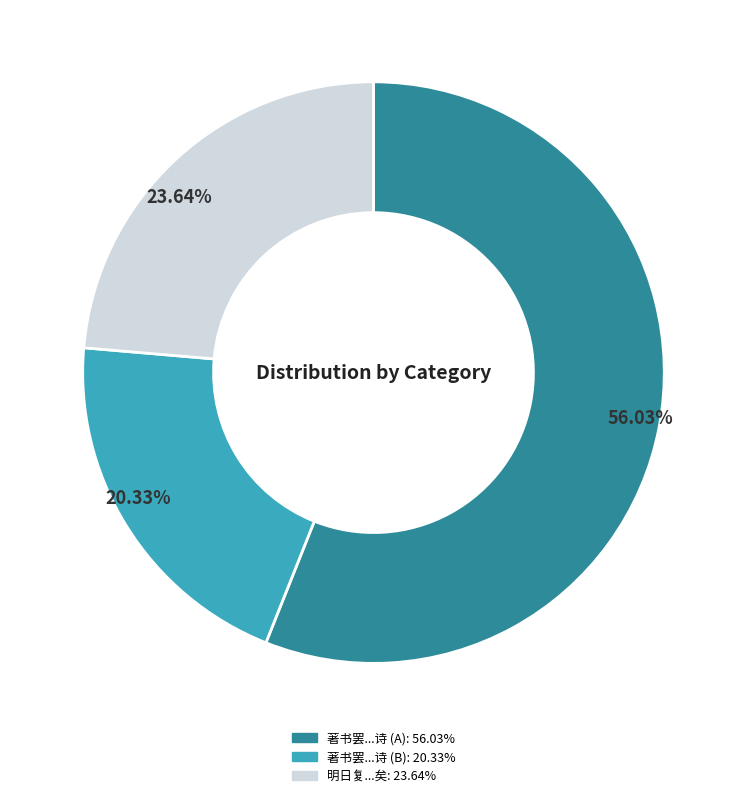

Is there any slice that represents more than half of the pie?

Yes